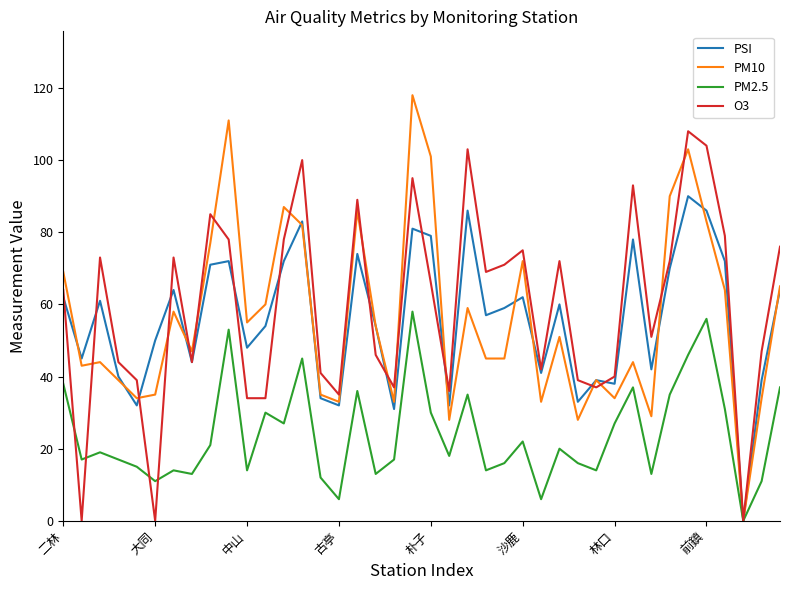

List the series in order of their peak value, highest first.

PM10, O3, PSI, PM2.5